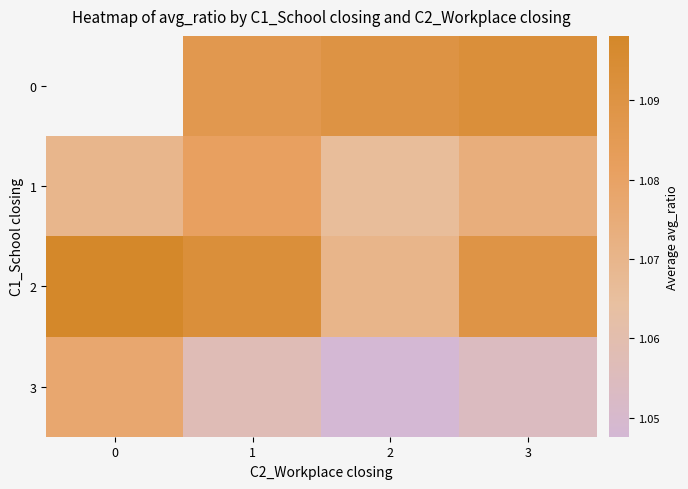

Rank the series by their maximum value, from highest to lowest.

0, 2, 1, 3